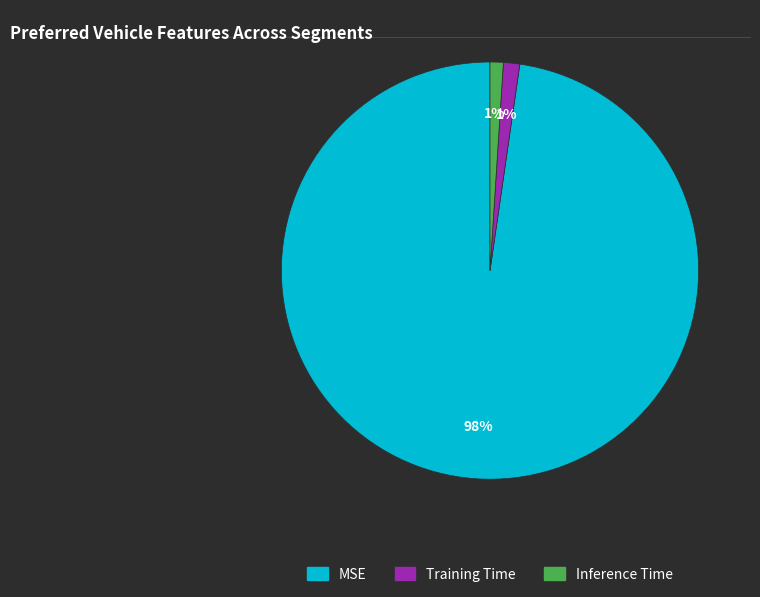

Which category has the biggest portion of the pie?

MSE